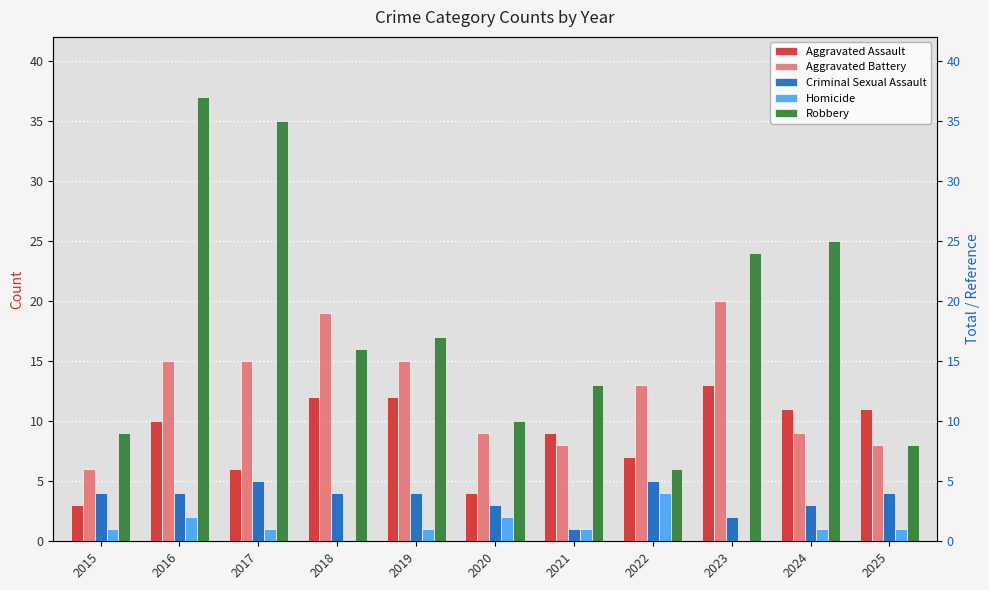

Which category has the lowest value across all series?

2018